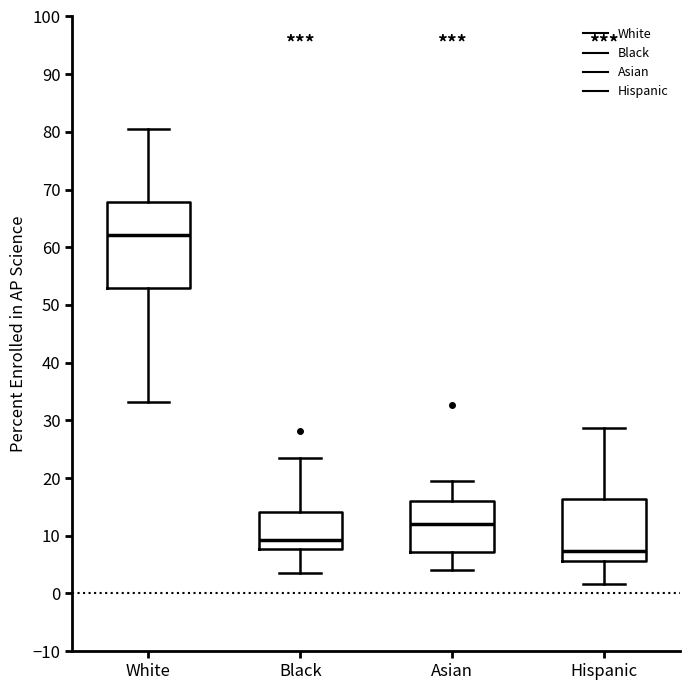

Which box's median line is the lowest?

Hispanic